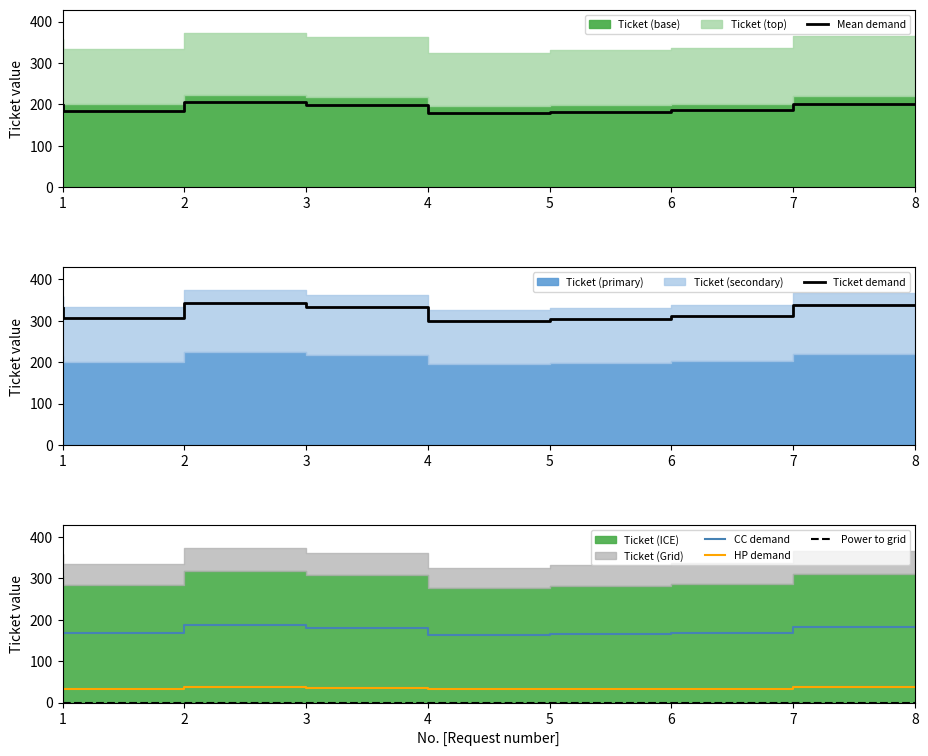

Which category has the highest value across all series?

3